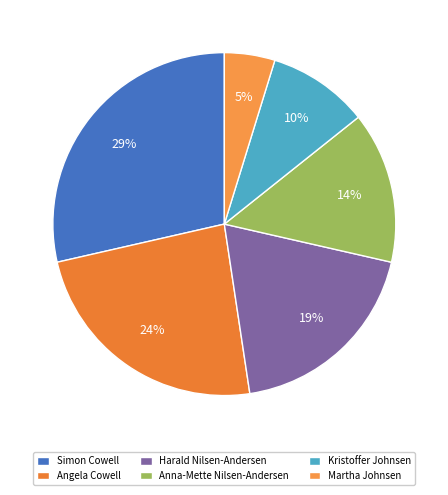

Which slice is the largest?

Simon Cowell